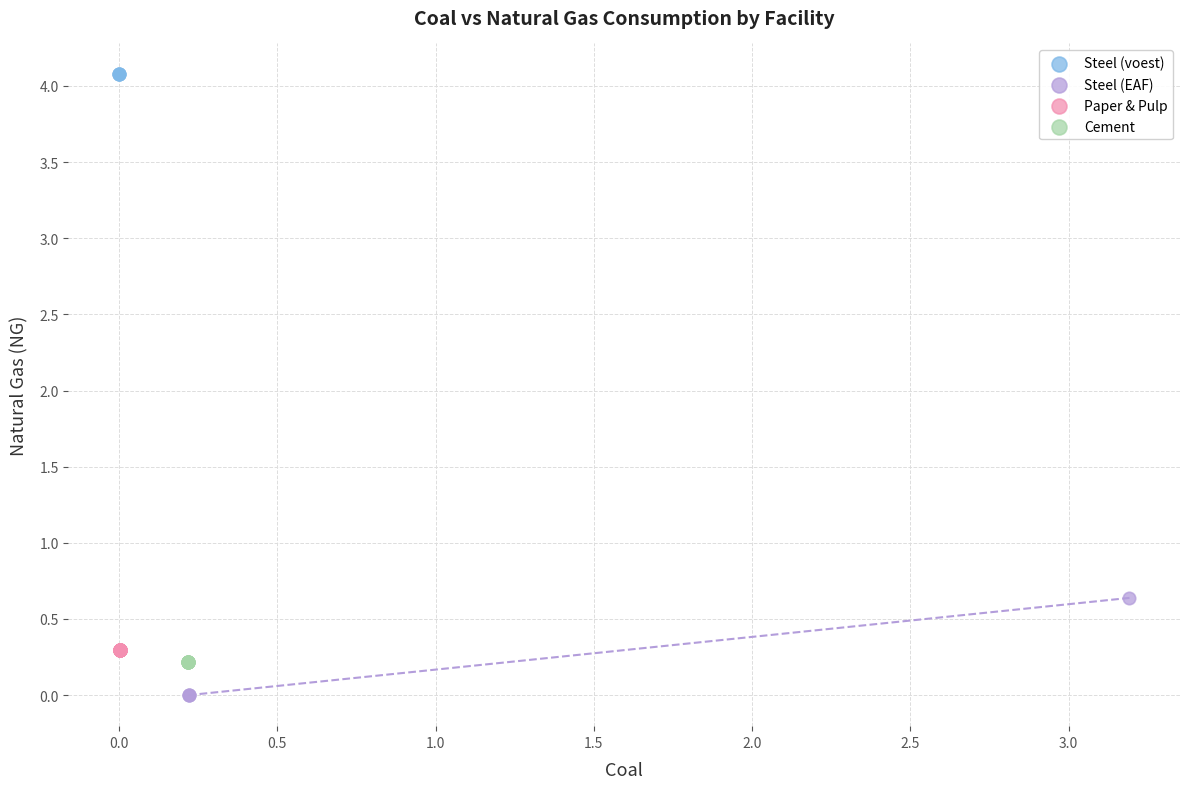

What are all the series names shown in the legend?

Steel (voest), Steel (EAF), Paper & Pulp, Cement